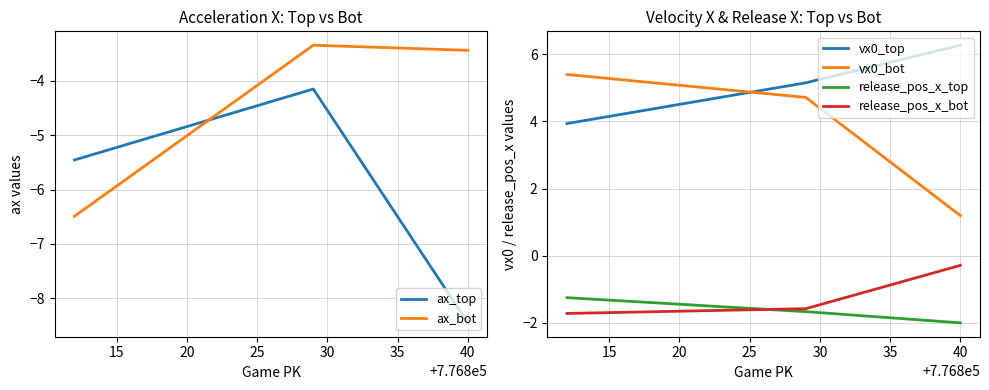

How many values in the release_pos_x_bot series are below -1?

2